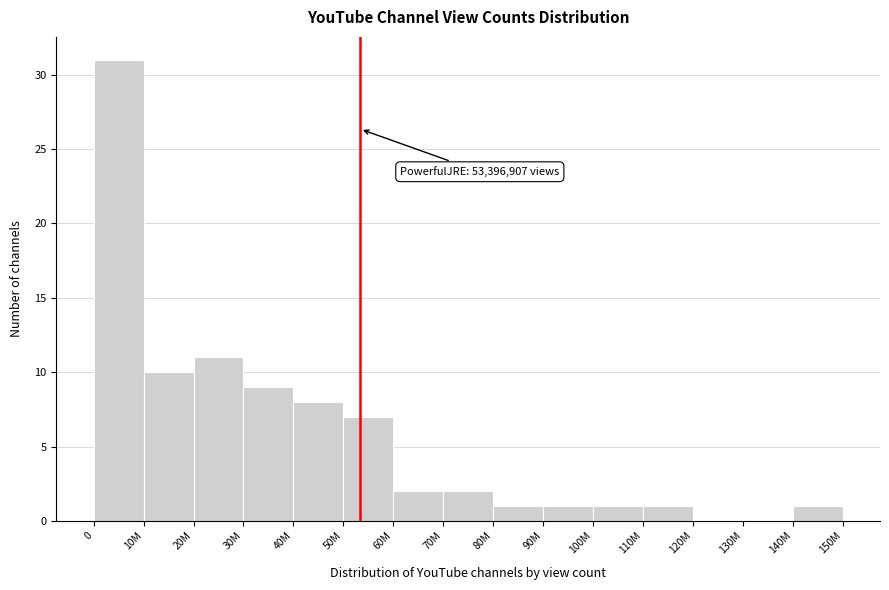

Reading left to right, list all the values displayed in this chart.

0=31	10M=10	20M=11	30M=9	40M=8	50M=7	60M=2	70M=2	80M=1	90M=1	100M=1	110M=1	120M=0	130M=0	140M=1